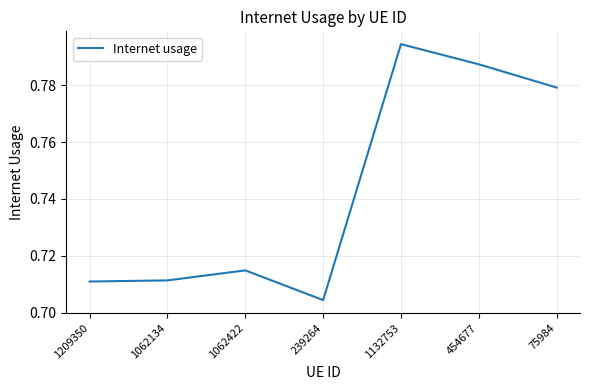

The chart shows a value of 1.1 at 1062422. True or false?

False